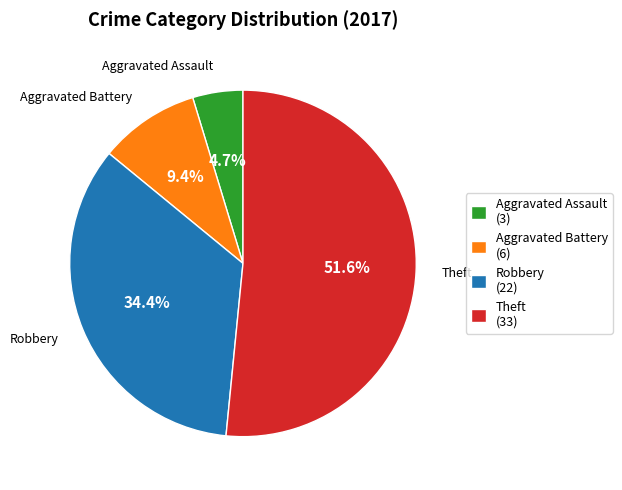

What is the smallest slice in the pie chart?

Aggravated Assault